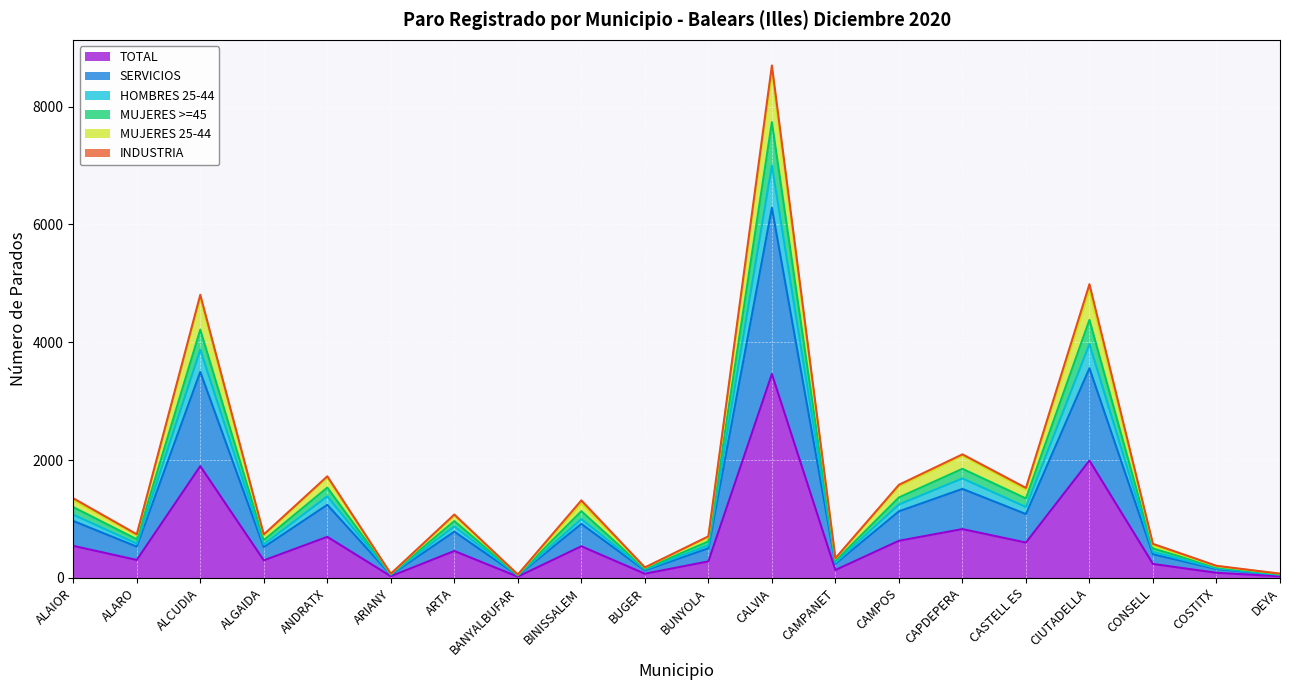

What is the difference between the maximum and second lowest values in the SERVICIOS series?

6232